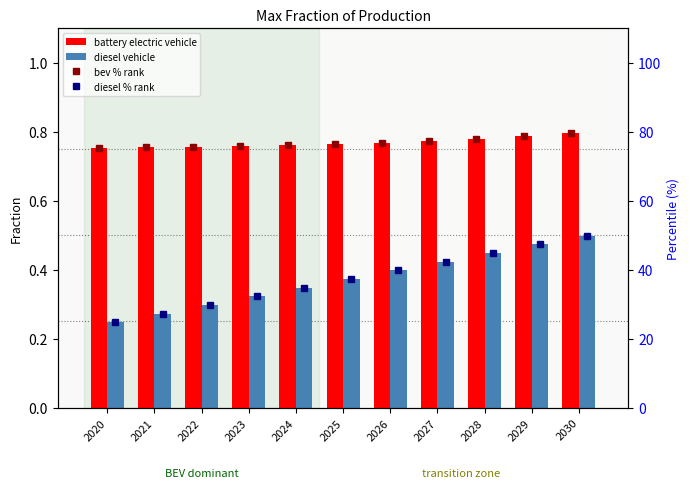

Which category has the highest value in the bev % rank series?

2030